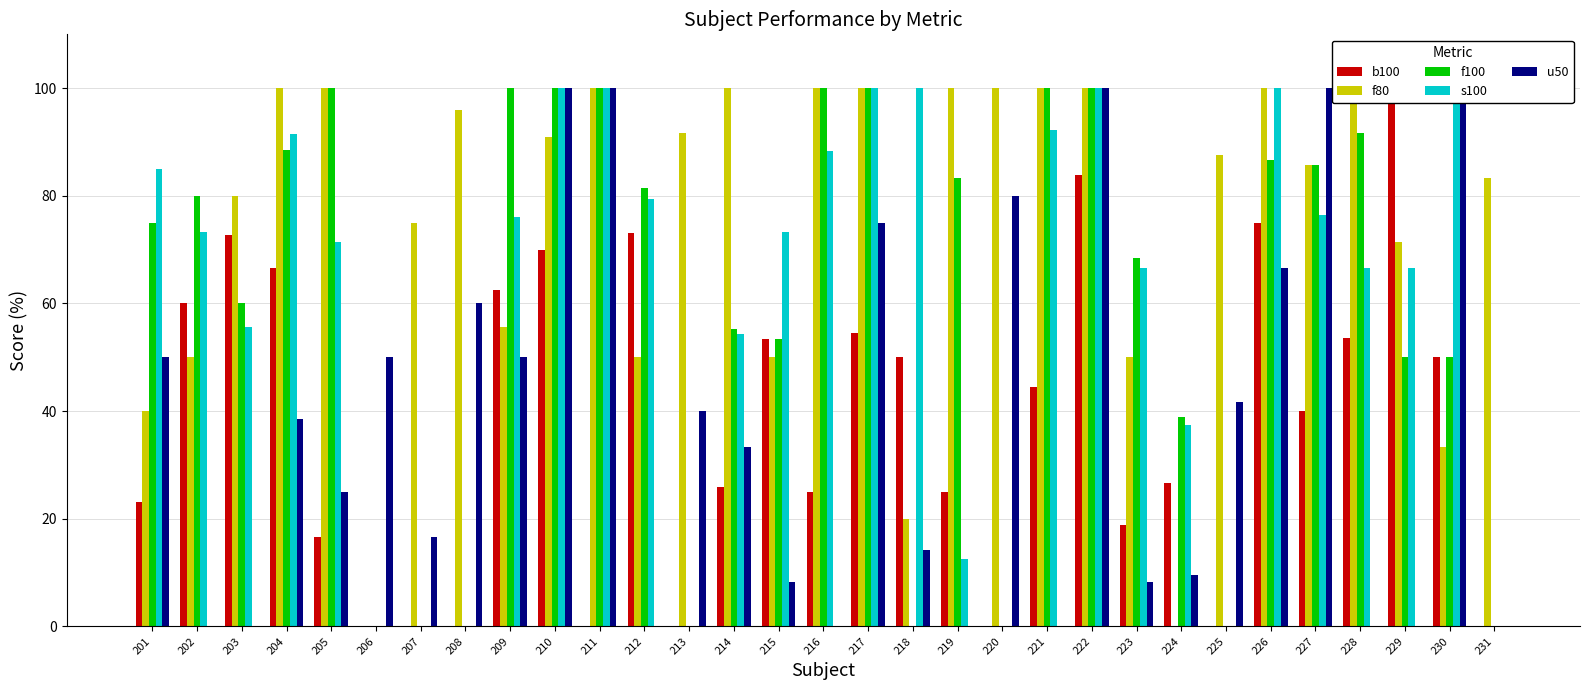

How many positive values does the b100 series have?

23